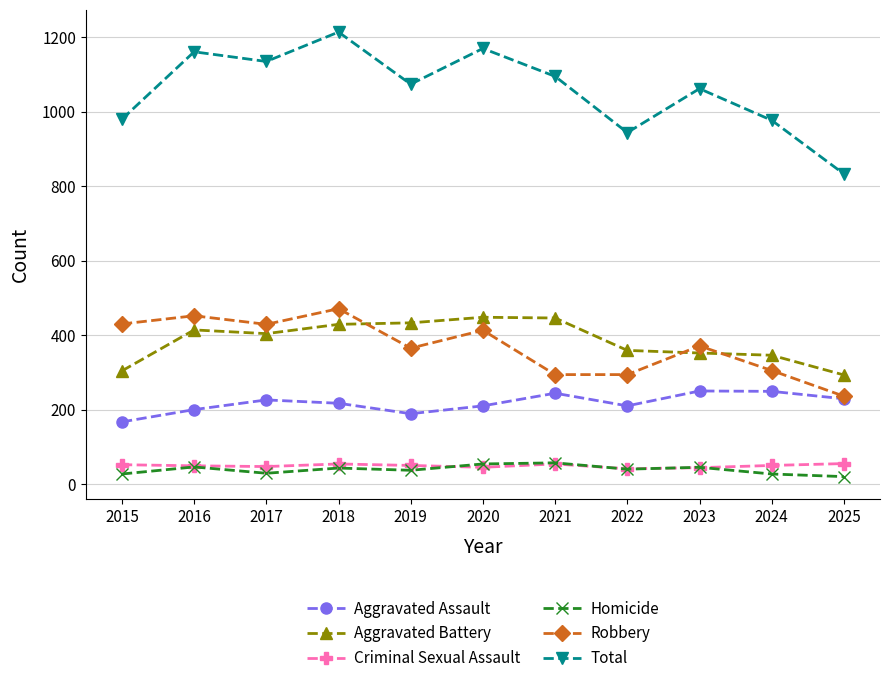

Is this an area chart (filled region under the line)?

No